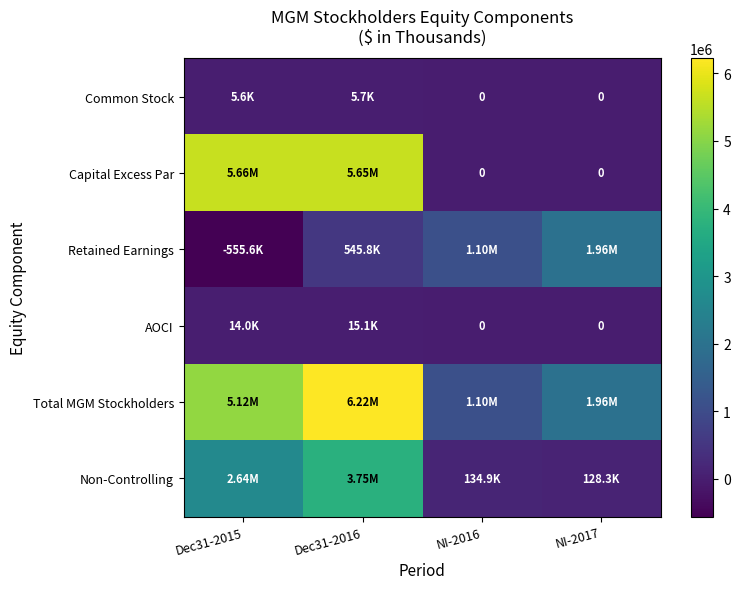

Which label corresponds to the smallest value in the chart?

Dec31-2015